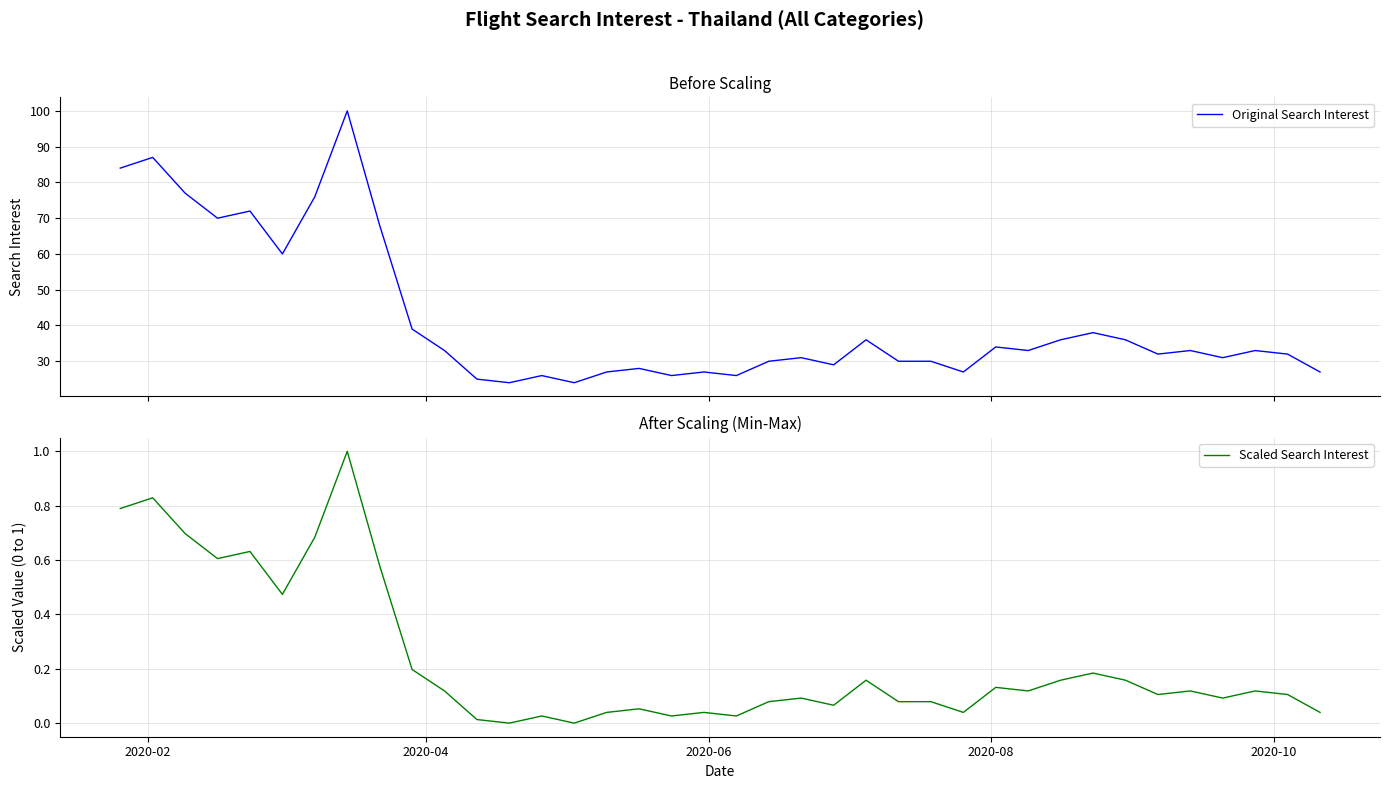

Is it true that Scaled Search Interest equals 0.1 at 35?

False